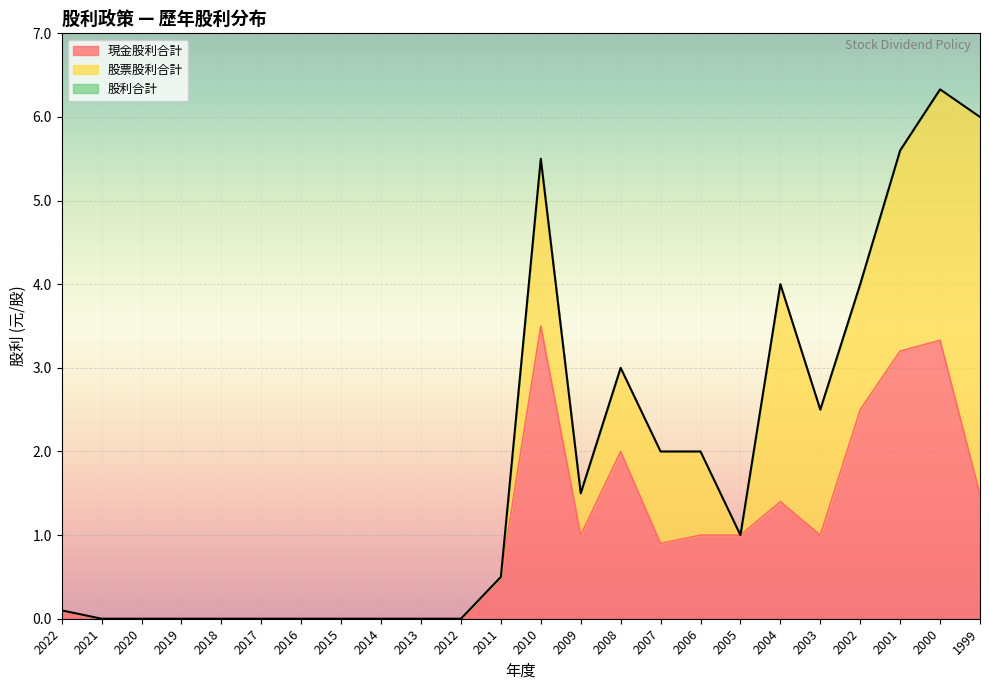

Which series has the largest total across all categories?

股利合計